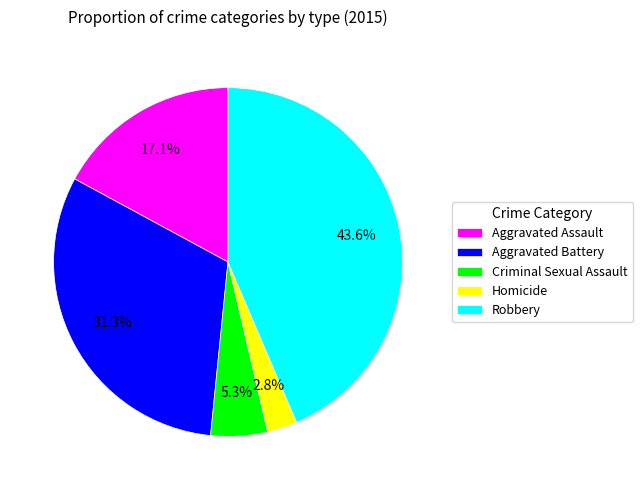

To the nearest percent, what is the difference between the Criminal Sexual Assault and Homicide slice percentages?

2%